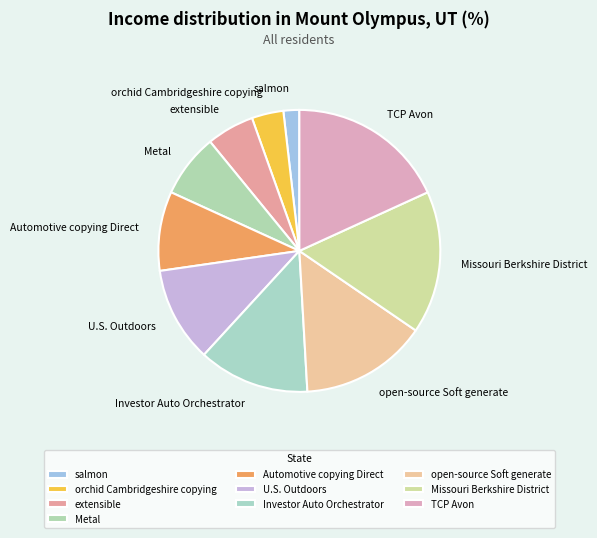

Which category has the smallest portion of the pie?

salmon